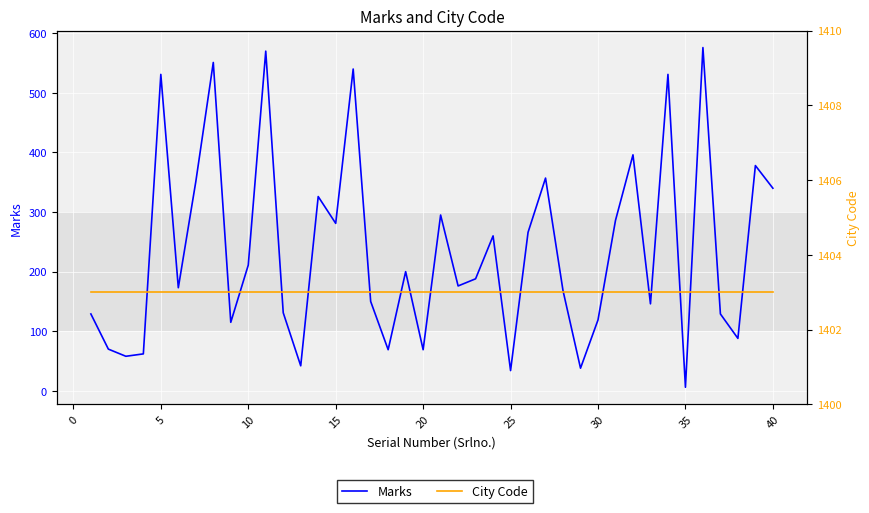

Rank the series at 25 from lowest to highest value.

Marks, City Code